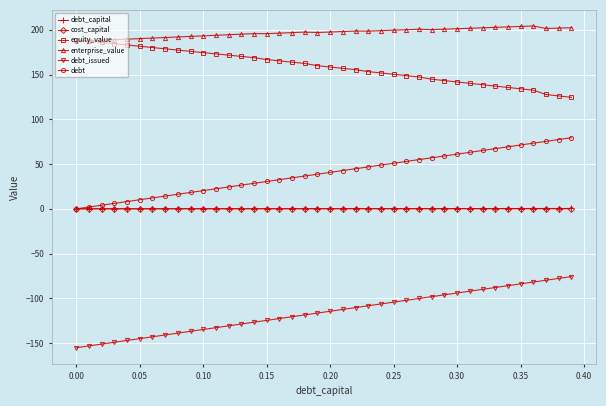

Does the chart have visible grid lines?

Yes